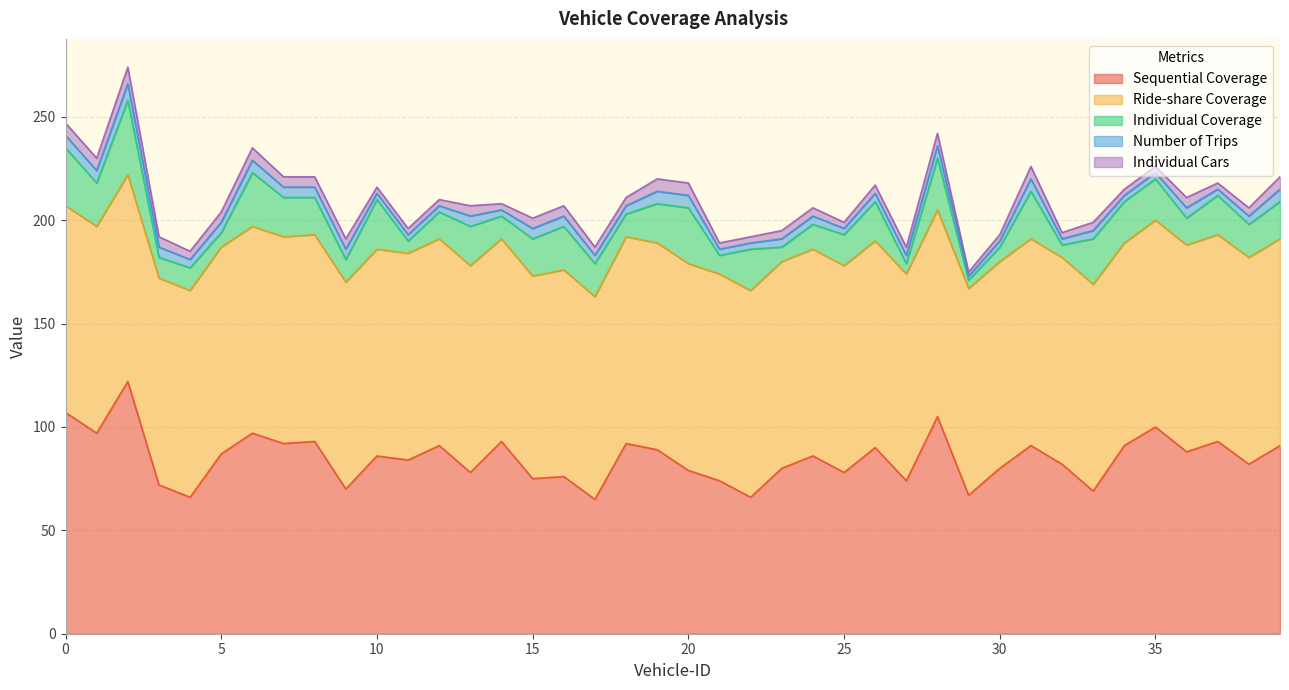

At which category does Number of Trips reach its first local peak?

2